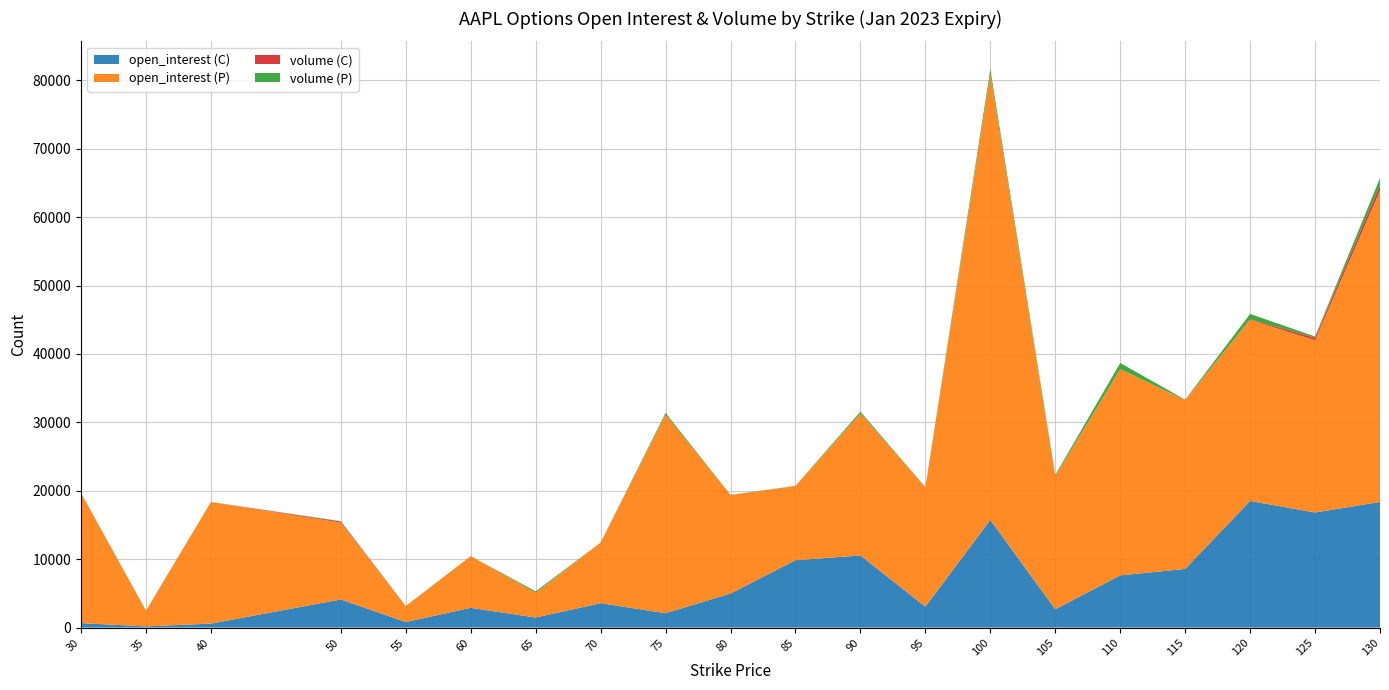

Reading left to right, list all the values displayed in this chart.

open_interest (C): 30=652	35=167	40=582	50=4110	55=807	60=2885	65=1468	70=3568	75=2100	80=4979	85=9843	90=10547	95=3053	100=15744	105=2673	110=7627	115=8576	120=18512	125=16826	130=18362
open_interest (P): 30=18970	35=2282	40=17773	50=11238	55=2325	60=7552	65=3623	70=8856	75=29029	80=14390	85=10870	90=20763	95=17484	100=65145	105=19451	110=30145	115=24664	120=26475	125=25188	130=45491
volume (C): 30=29	35=0	40=4	50=150	55=0	60=6	65=0	70=6	75=5	80=3	85=0	90=3	95=6	100=29	105=2	110=13	115=18	120=92	125=378	130=834
volume (P): 30=12	35=42	40=2	50=62	55=20	60=7	65=201	70=1	75=255	80=35	85=11	90=255	95=3	100=713	105=180	110=900	115=59	120=778	125=166	130=1039